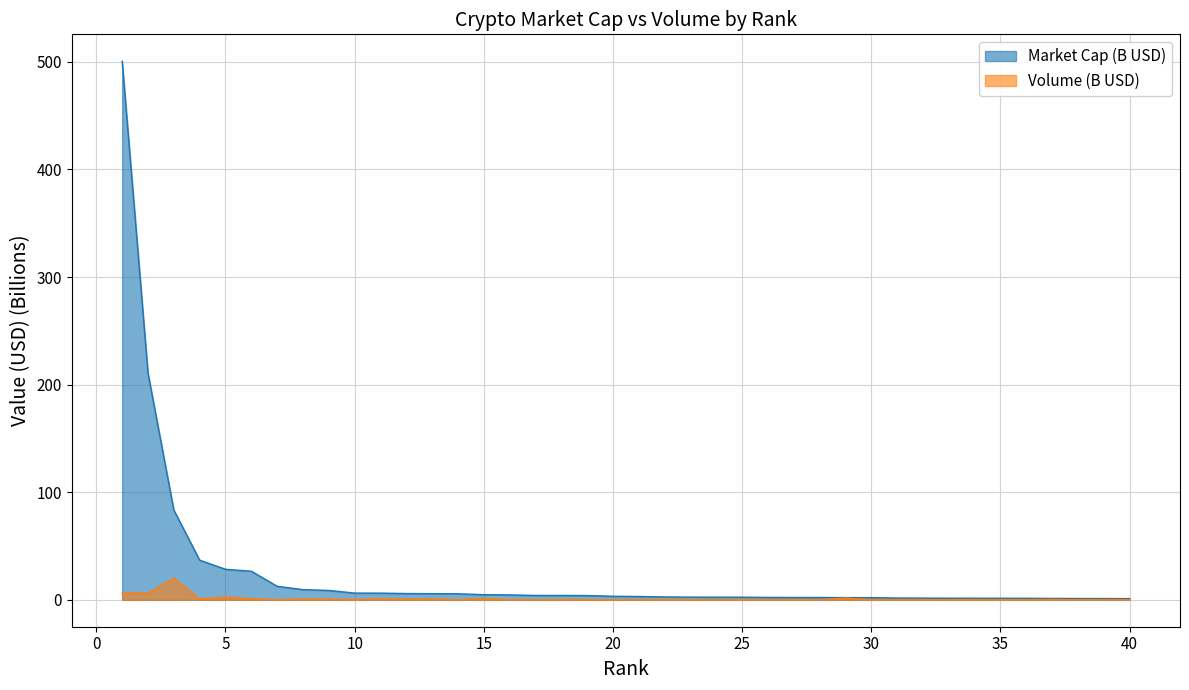

At how many categories does at least one series exceed 107?

2